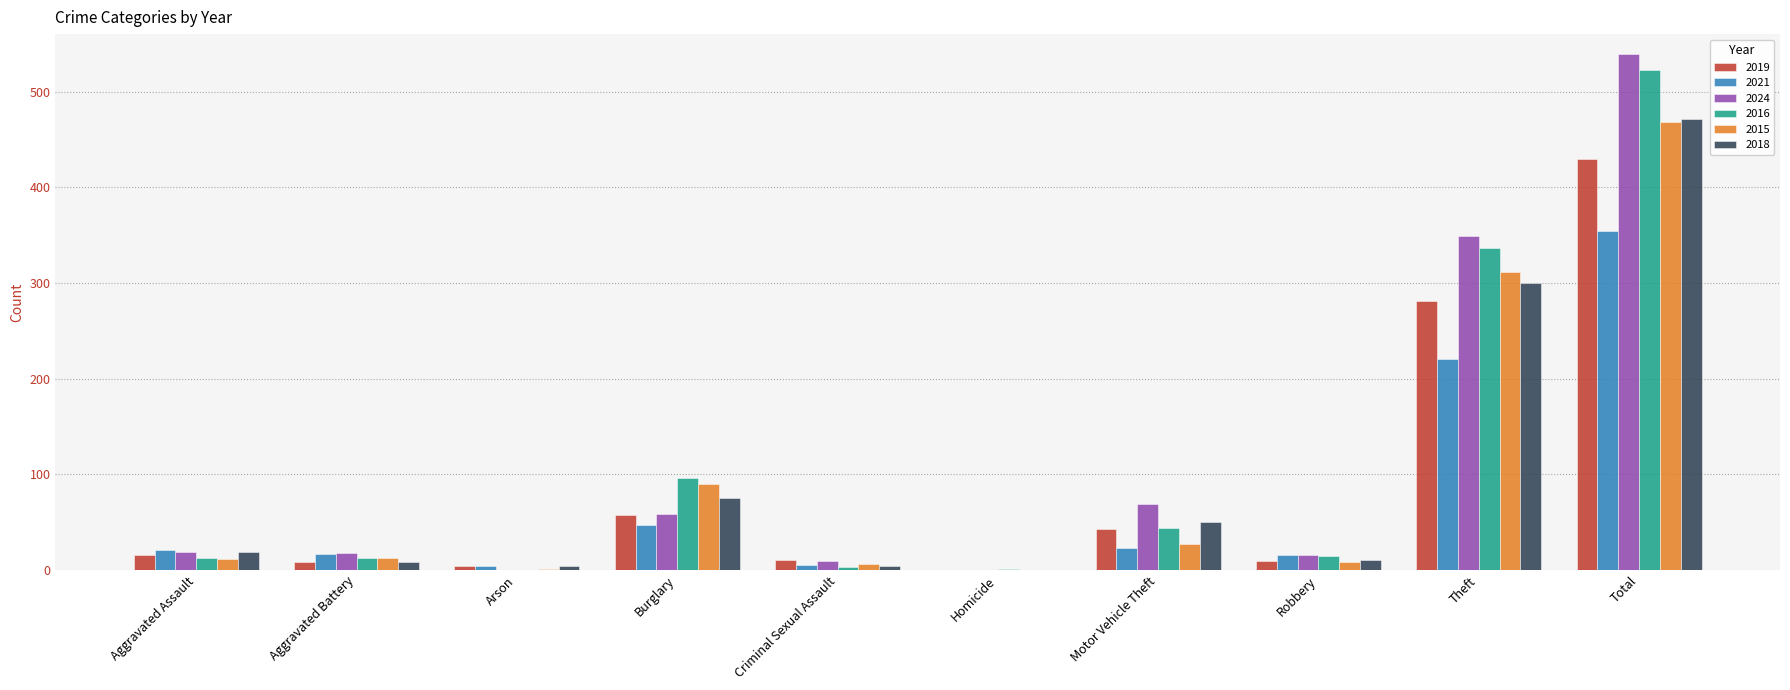

What is the maximum value for 2015?

468